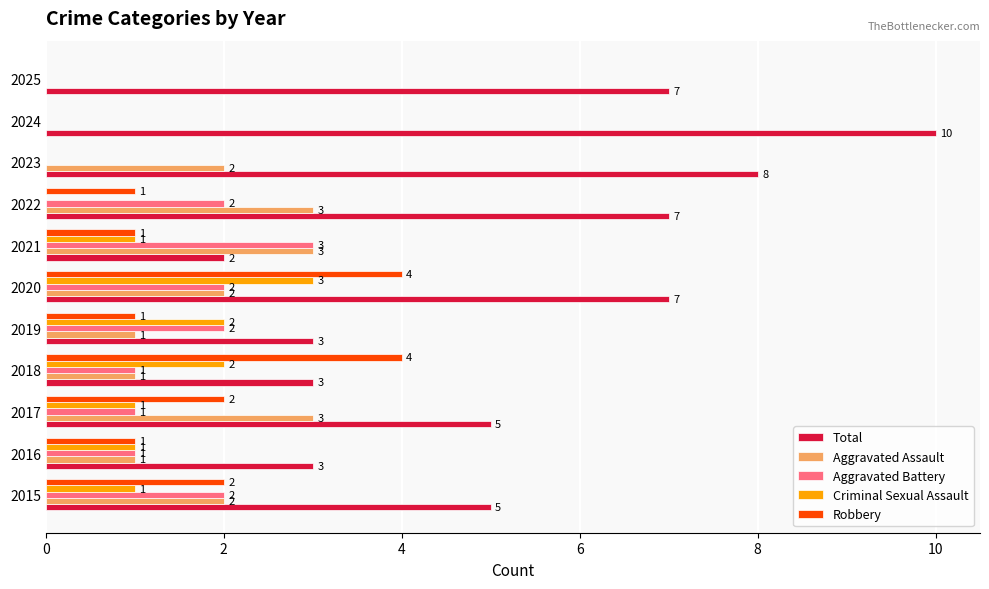

What is the sum of all Aggravated Assault values?

18